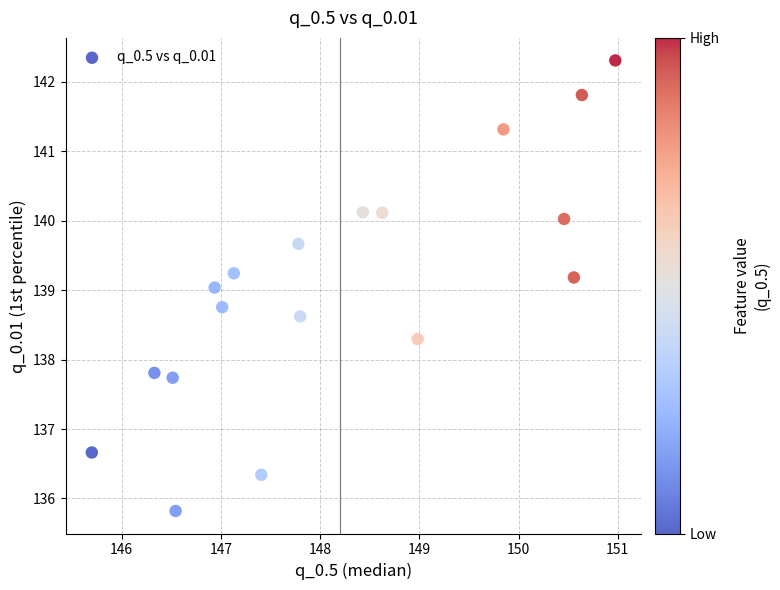

What is the range of Y values (max minus min)?

6.5